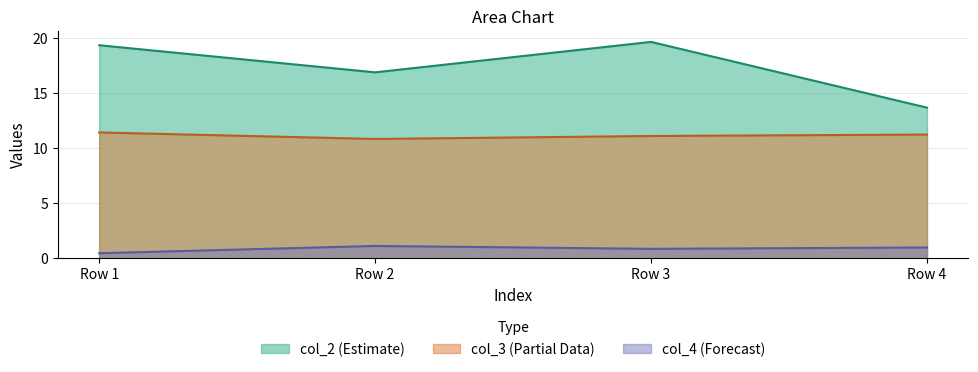

At how many categories does at least one series exceed 17?

2